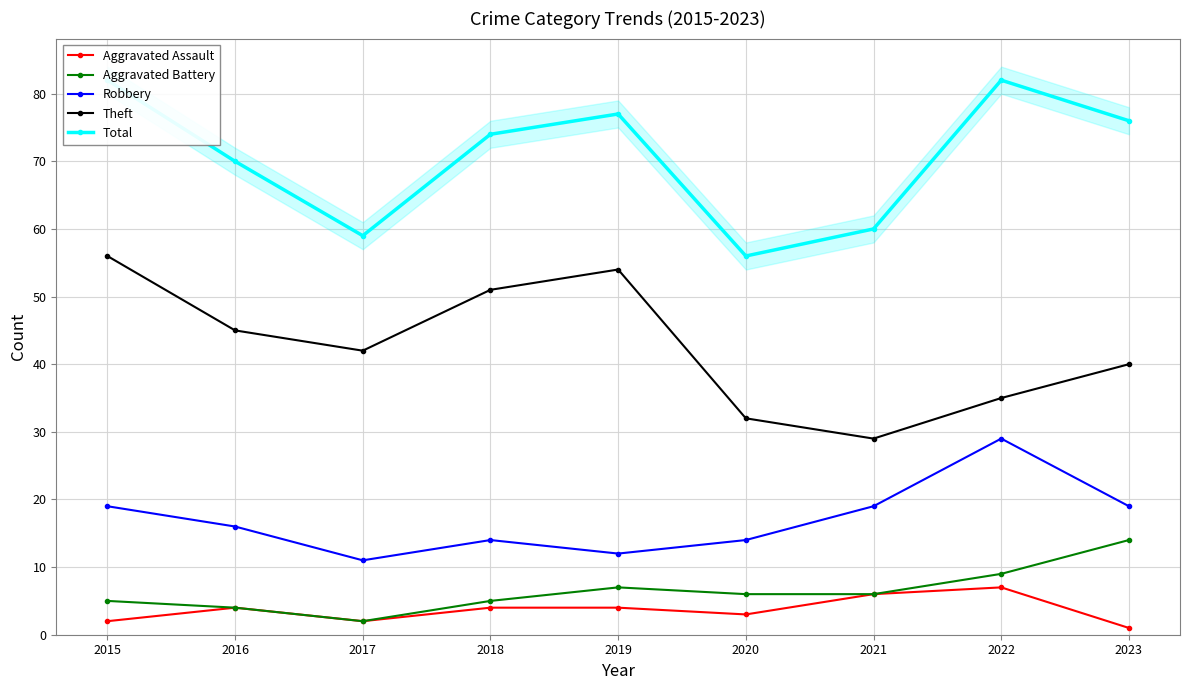

True or false: Robbery has more than 2 points higher than both neighbors.

False